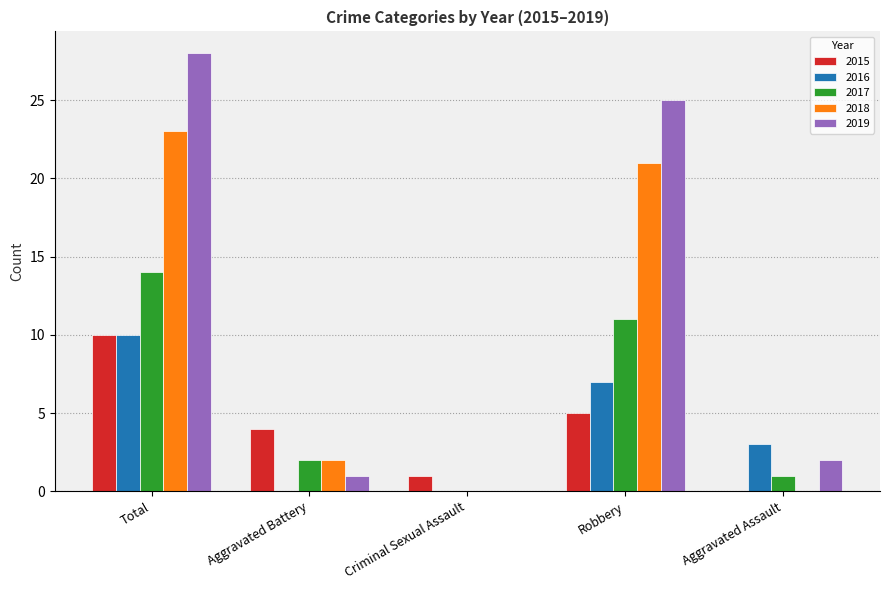

Is it true that 2016 equals 3 at Aggravated Assault?

True